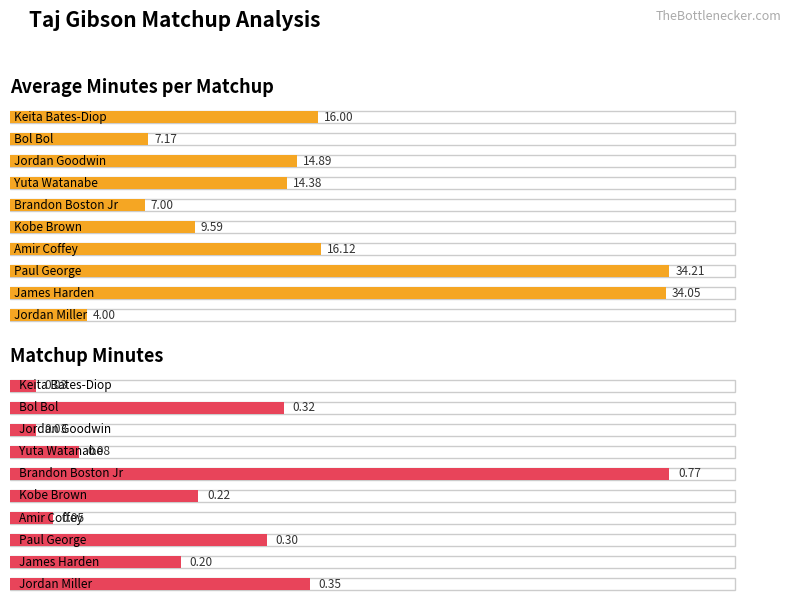

At Bol Bol, list the series in order from largest to smallest.

Avg Min, Matchup Minutes